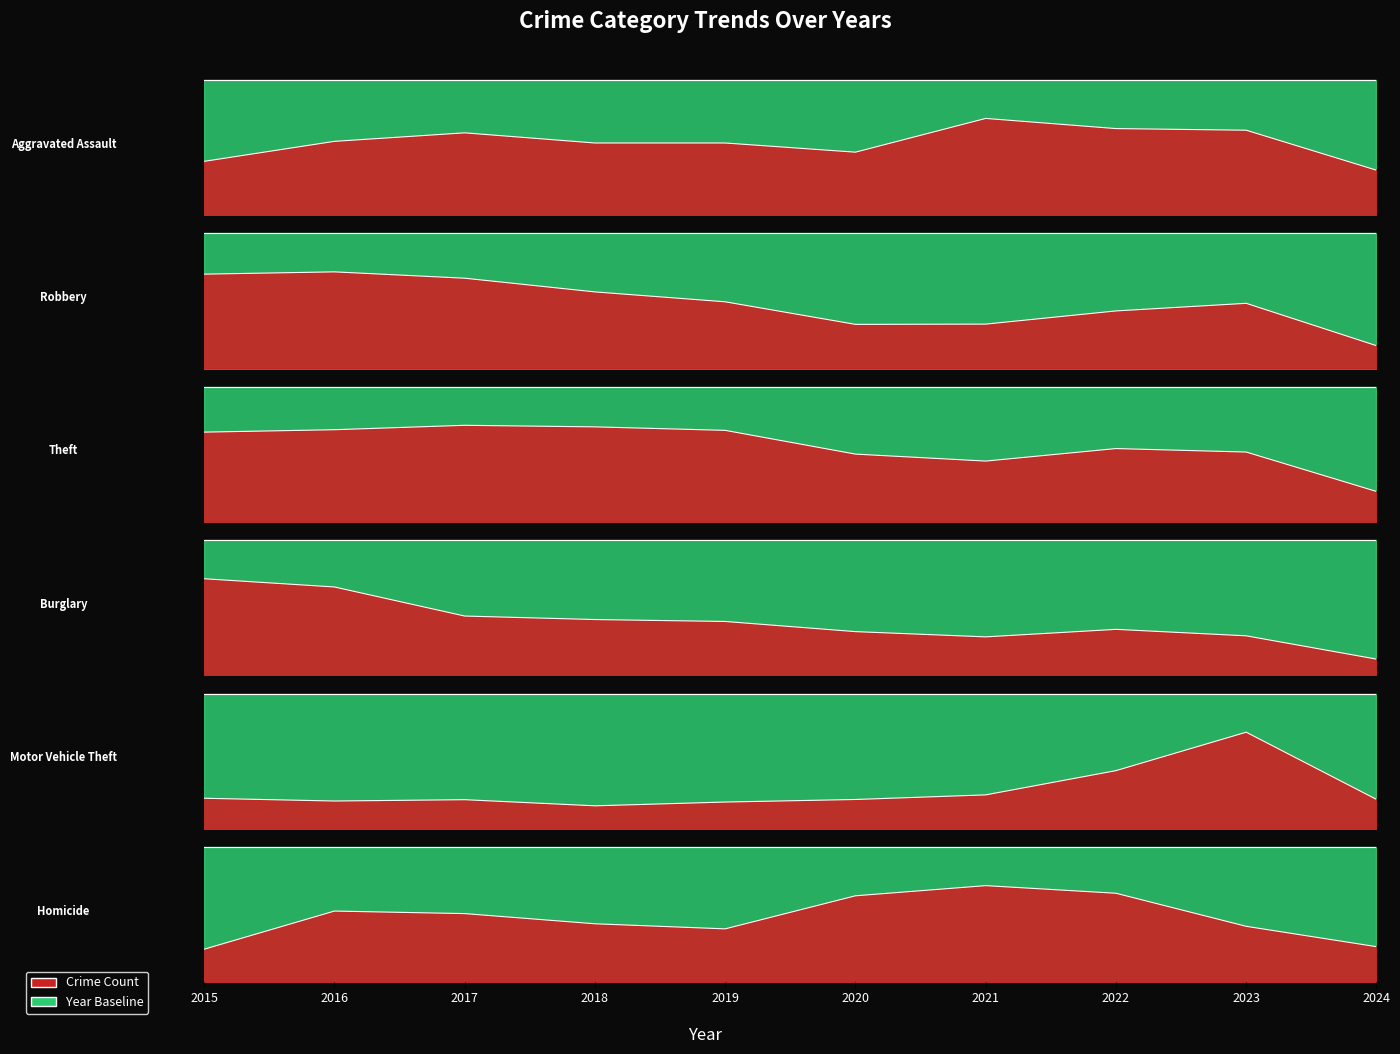

List the series in order of their peak value, lowest first.

Homicide, Aggravated Assault, Robbery, Burglary, Motor Vehicle Theft, Theft